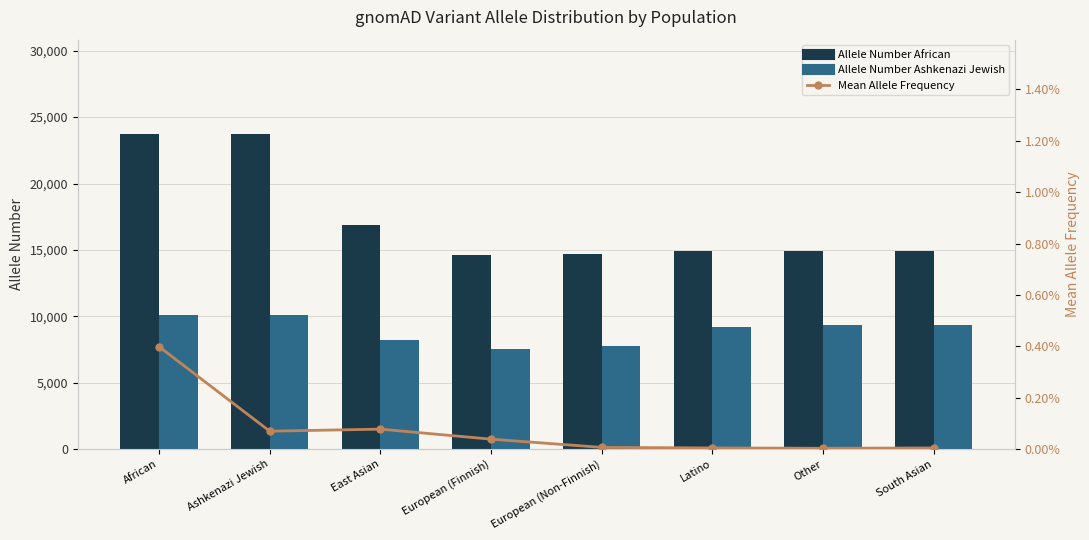

At South Asian, list the series in order from smallest to largest.

Mean Allele Frequency, Allele Number Ashkenazi Jewish, Allele Number African